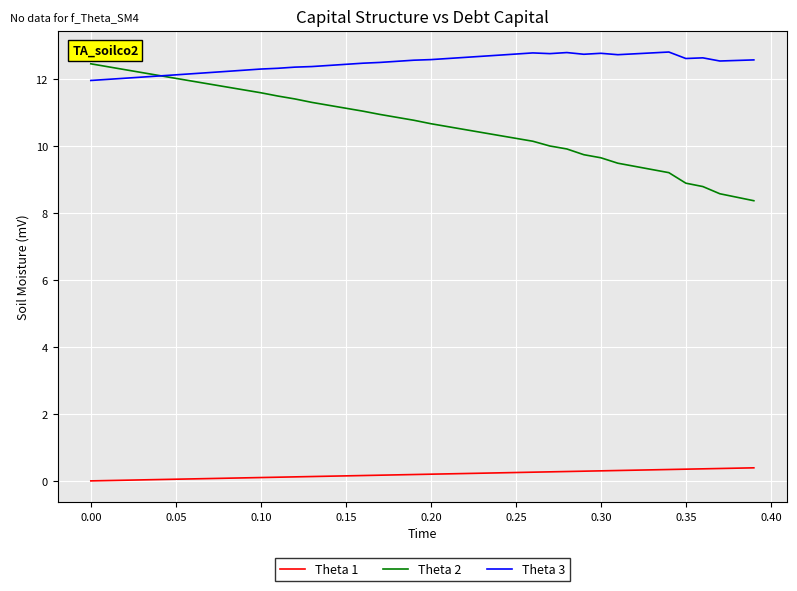

What are all the series names shown in the legend?

Theta 1, Theta 2, Theta 3